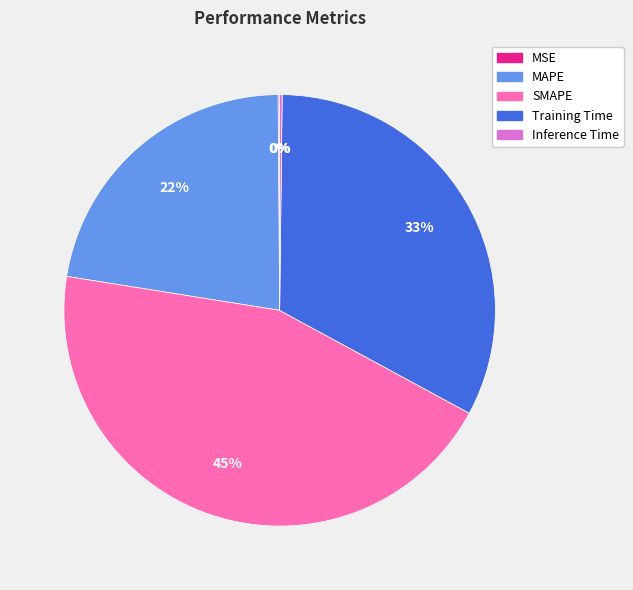

Combined, do MAPE and SMAPE account for over 50%?

Yes